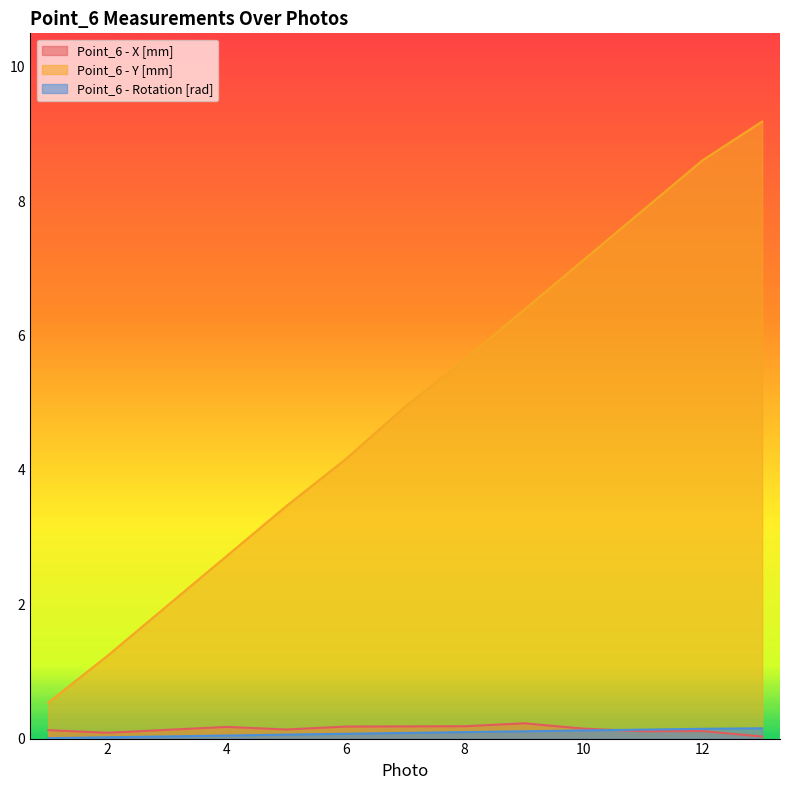

Does the chart have visible grid lines?

No